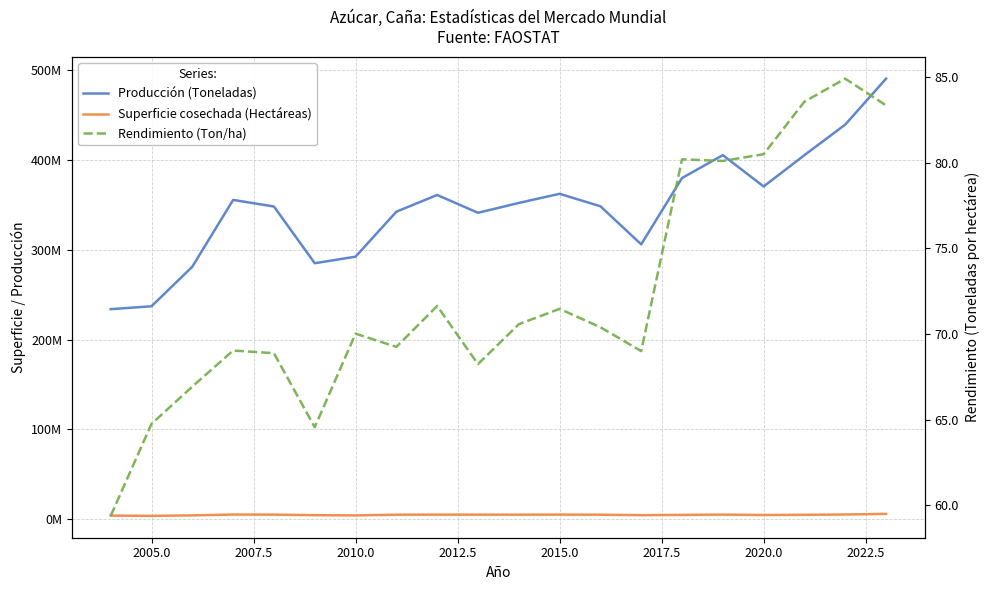

Does the chart have visible grid lines?

Yes